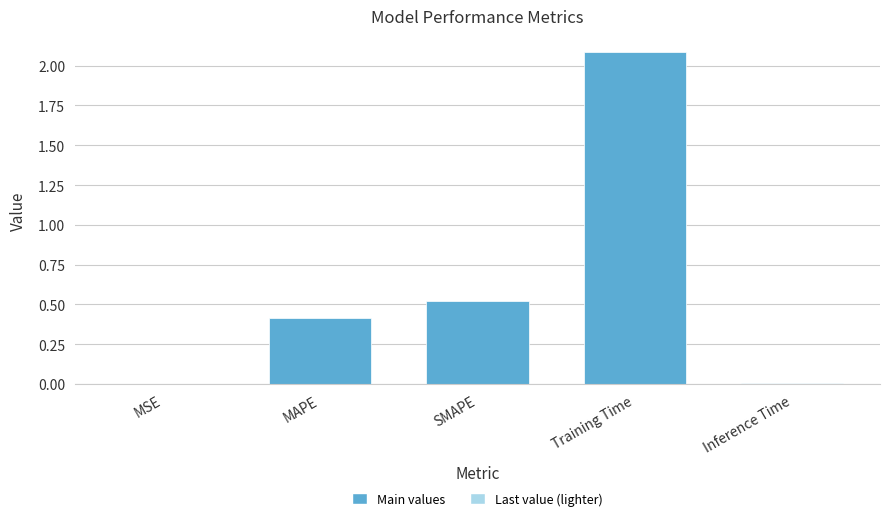

What is the sum of the values at Training Time and MAPE?

2.5